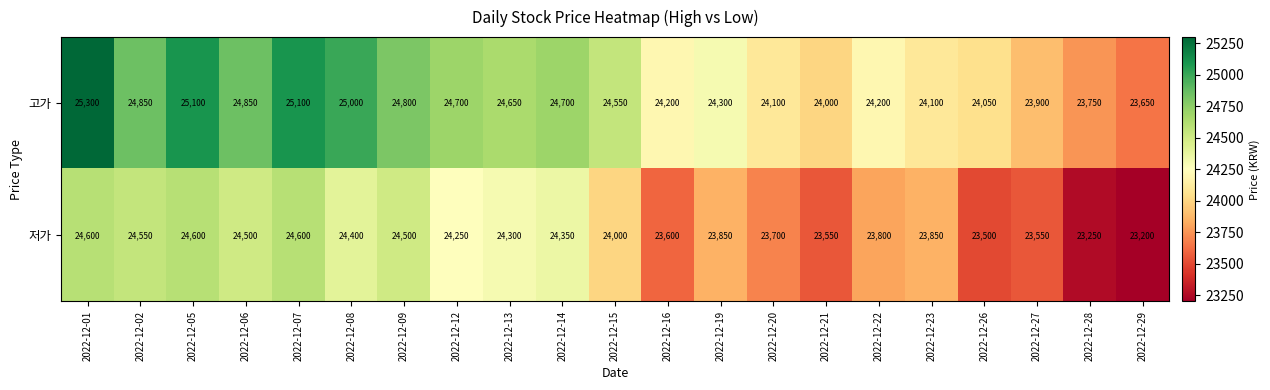

How many data points in 고가 are less than 24550?

10